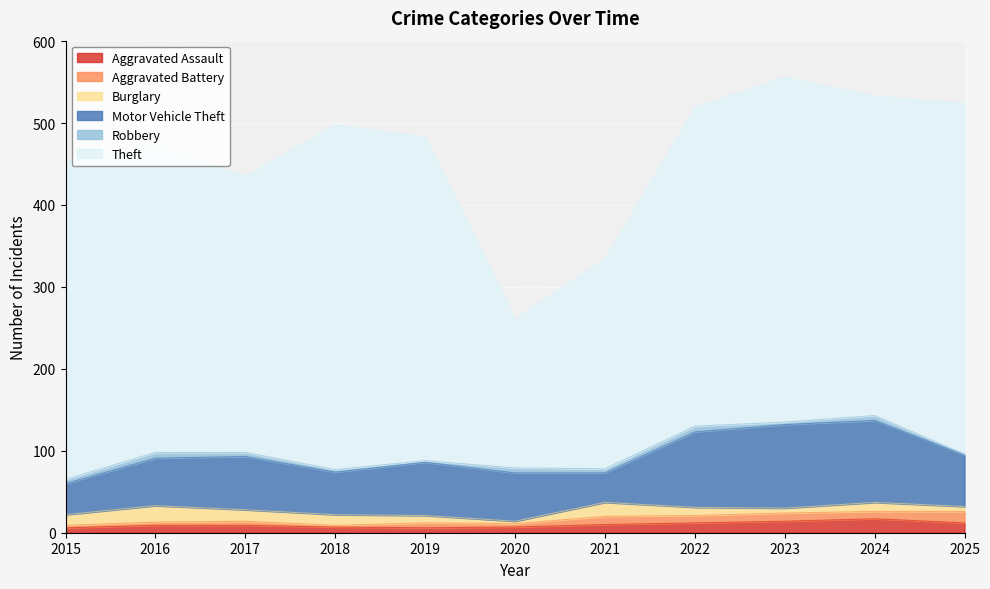

Where does the Theft series first go above 389?

2018